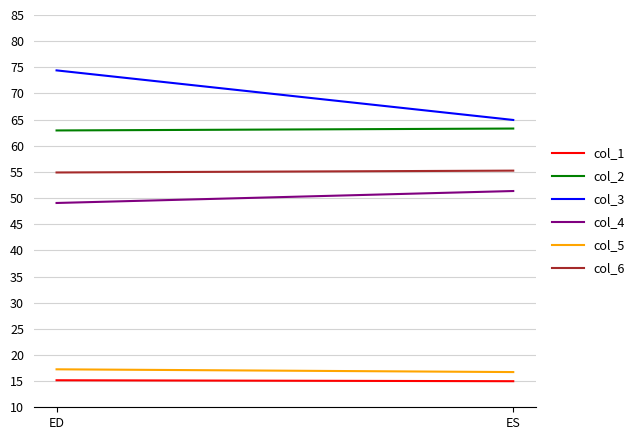

What is the spread (max minus min) of values at ED?

59.2